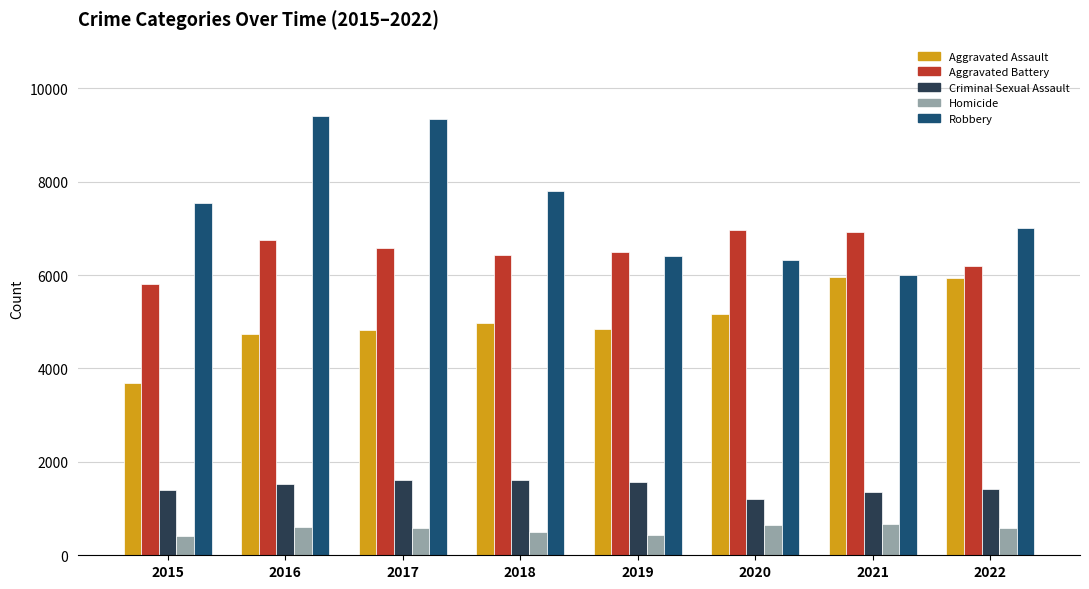

What is the greatest value displayed?

9414